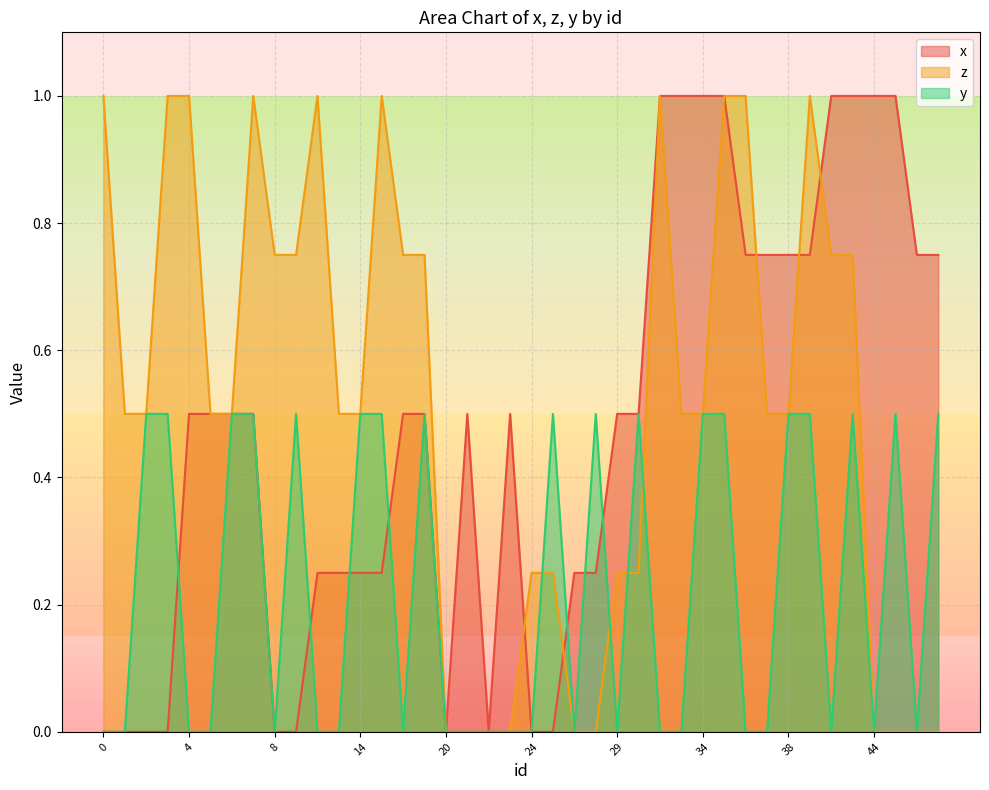

At how many categories does at least one series exceed 0?

38